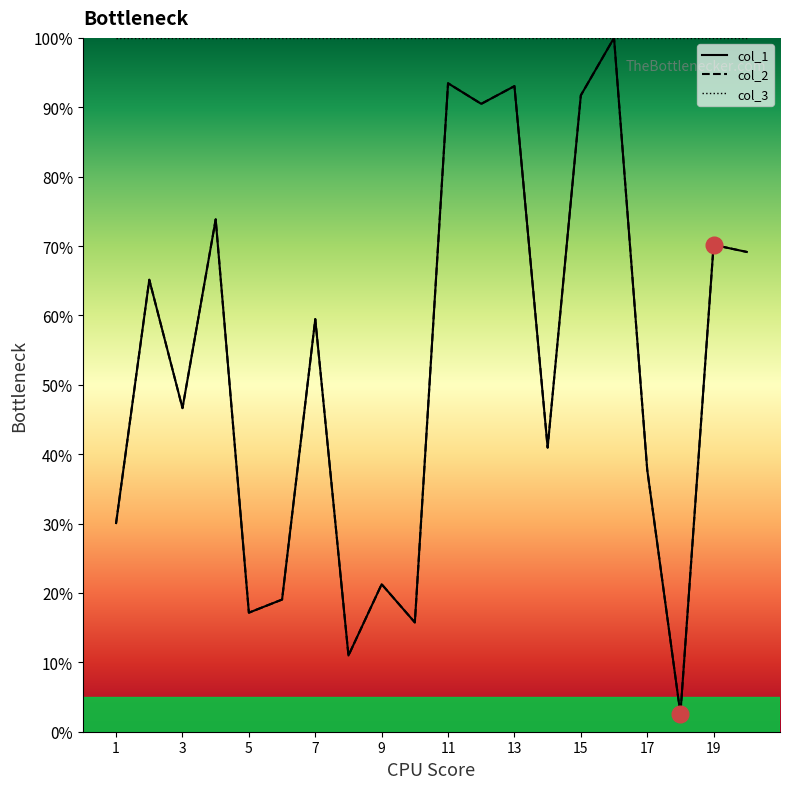

At which label does col_1 reach its peak?

16